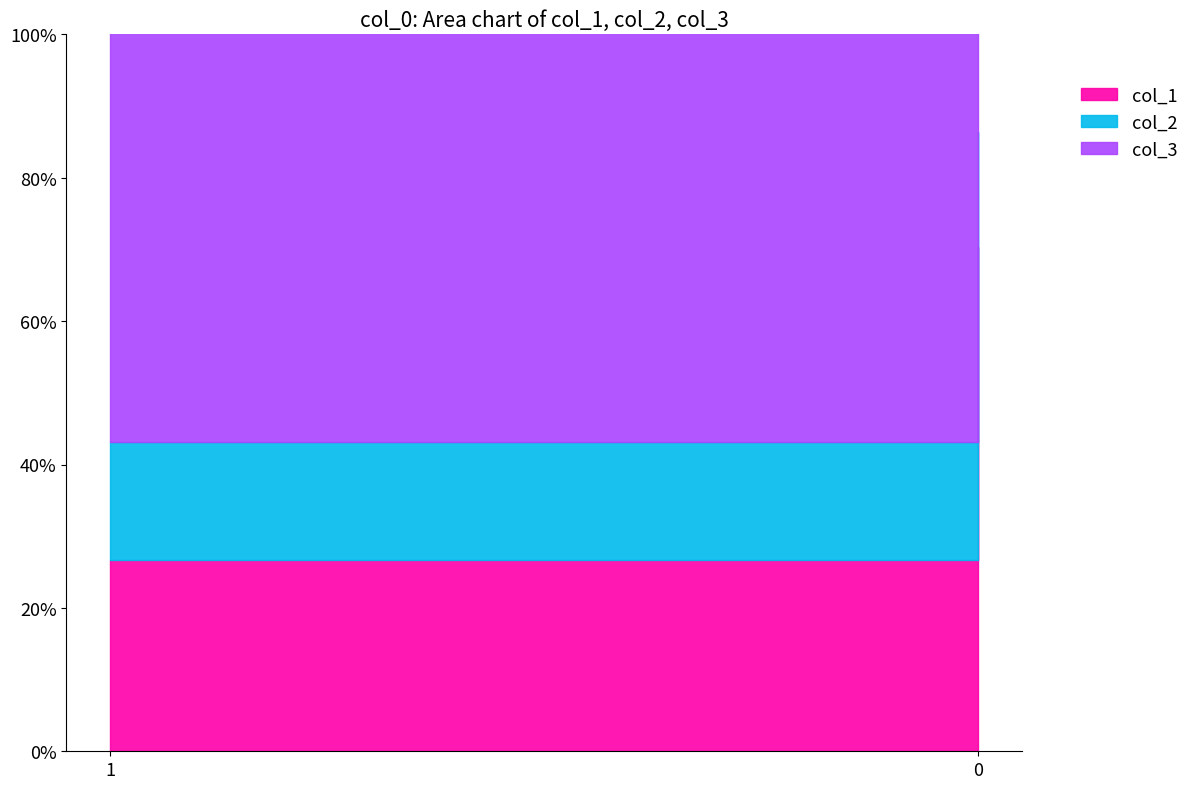

The col_2 series shows 0.2 at 0. True or false?

True